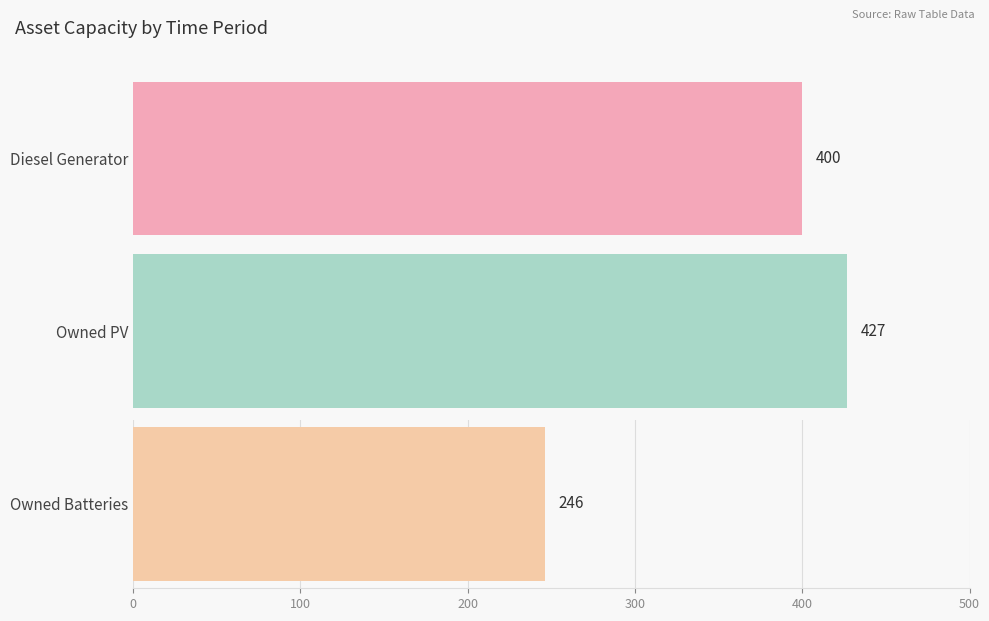

The value of Owned Batteries at 5 is 93. True or false?

False